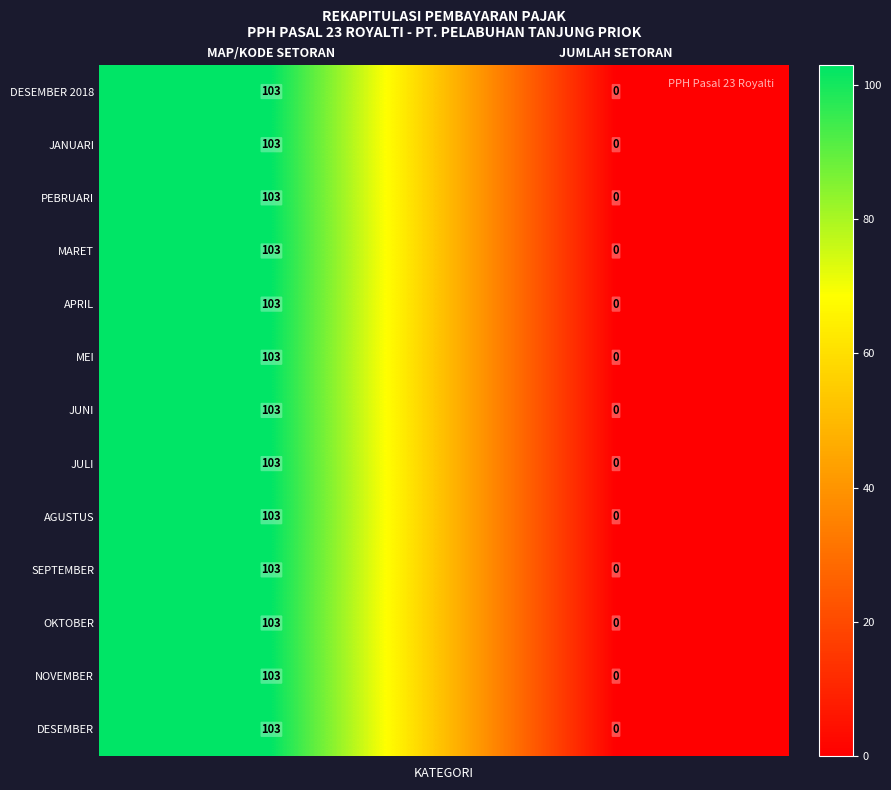

True or false: NOVEMBER has a value of 0 at JUMLAH SETORAN.

True